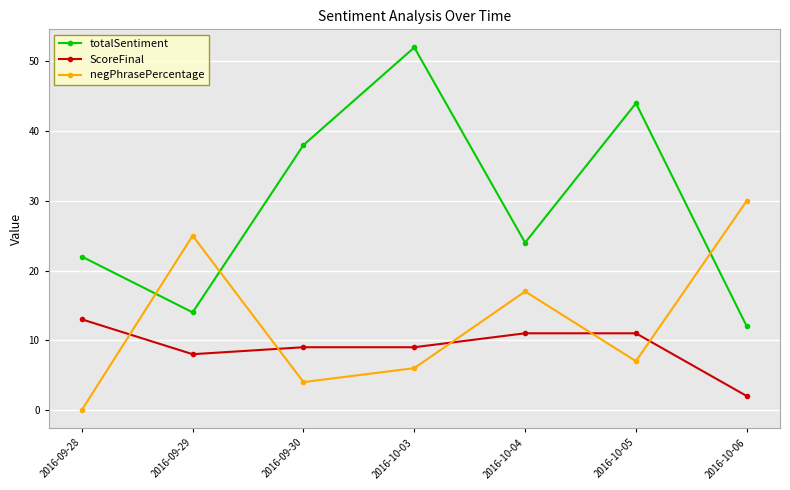

What are all the series names shown in the legend?

totalSentiment, ScoreFinal, negPhrasePercentage